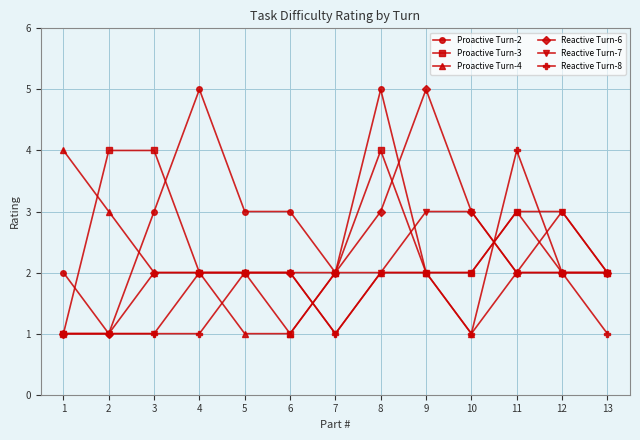

What is the value of the Proactive Turn-4 point at the 9th from the left?

2